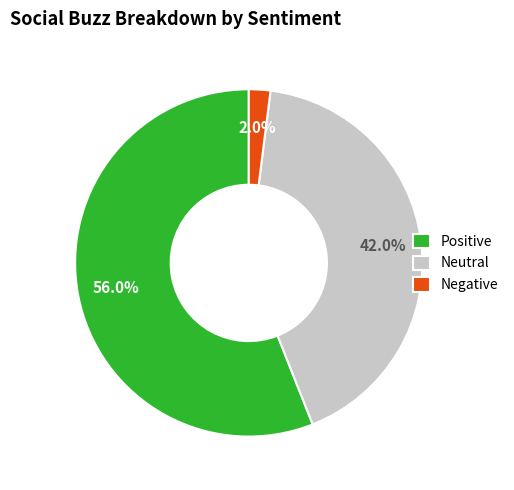

To the nearest percent, what is the difference between the largest and smallest slice percentages?

54%